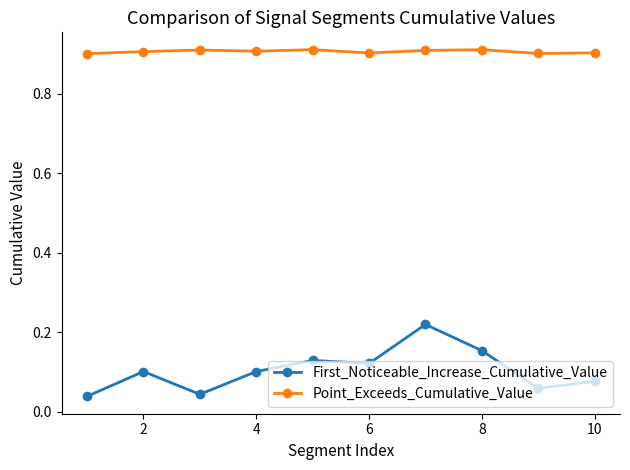

At how many categories does at least one series exceed 0?

10